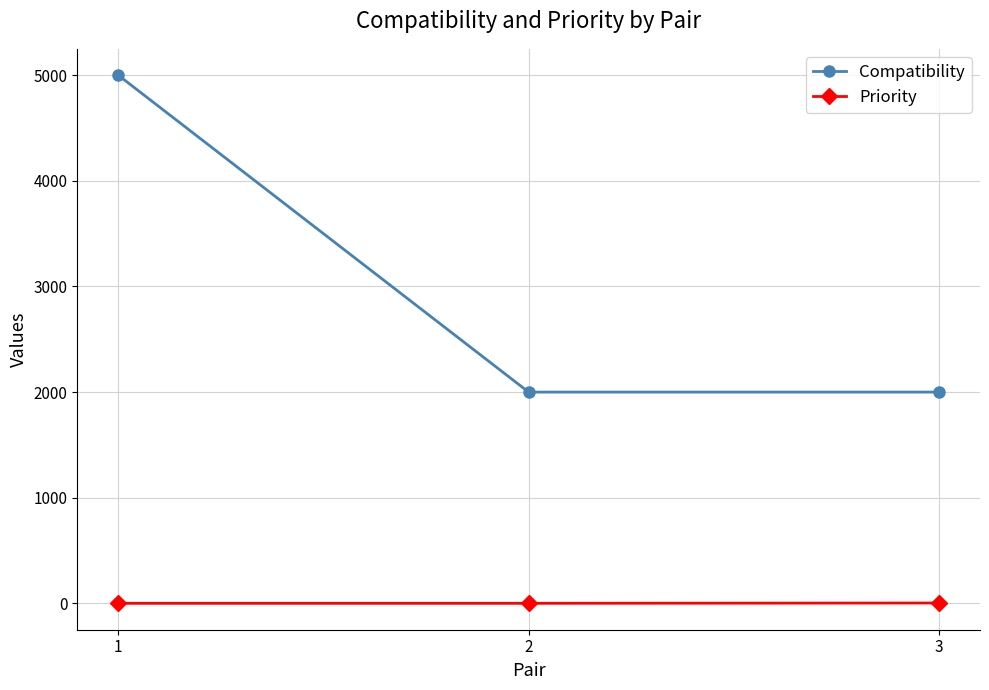

Which series has the largest range (max minus min)?

Compatibility